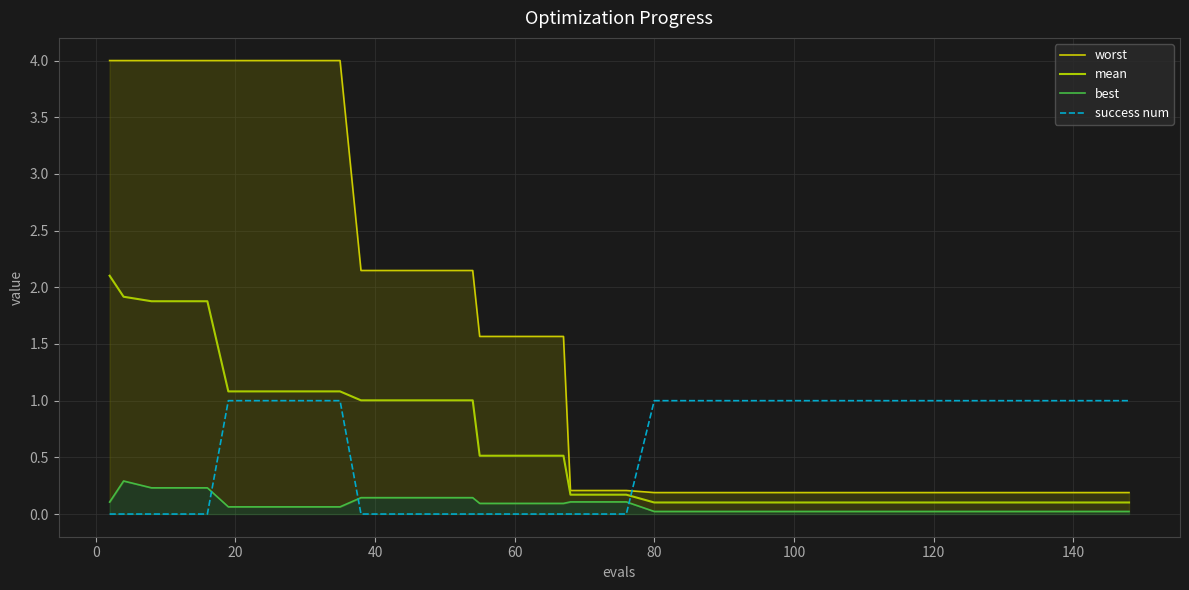

Reading left to right, list all the values displayed in this chart.

worst: 4.0	4.0	4.0	4.0	4.0	4.0	4.0	4.0	4.0	4.0	2.1	2.1	2.1	2.1	2.1	1.6	1.6	1.6	1.6	0.2	0.2	0.2	0.2	0.2	0.2	0.2	0.2	0.2	0.2	0.2	0.2	0.2	0.2	0.2	0.2	0.2	0.2	0.2	0.2	0.2
mean: 2.1	1.9	1.9	1.9	1.9	1.1	1.1	1.1	1.1	1.1	1.0	1.0	1.0	1.0	1.0	0.5	0.5	0.5	0.5	0.2	0.2	0.2	0.1	0.1	0.1	0.1	0.1	0.1	0.1	0.1	0.1	0.1	0.1	0.1	0.1	0.1	0.1	0.1	0.1	0.1
best: 0.1	0.3	0.2	0.2	0.2	0.1	0.1	0.1	0.1	0.1	0.1	0.1	0.1	0.1	0.1	0.1	0.1	0.1	0.1	0.1	0.1	0.1	0.0	0.0	0.0	0.0	0.0	0.0	0.0	0.0	0.0	0.0	0.0	0.0	0.0	0.0	0.0	0.0	0.0	0.0
success num: 0.0	0.0	0.0	0.0	0.0	1.0	1.0	1.0	1.0	1.0	0.0	0.0	0.0	0.0	0.0	0.0	0.0	0.0	0.0	0.0	0.0	0.0	1.0	1.0	1.0	1.0	1.0	1.0	1.0	1.0	1.0	1.0	1.0	1.0	1.0	1.0	1.0	1.0	1.0	1.0